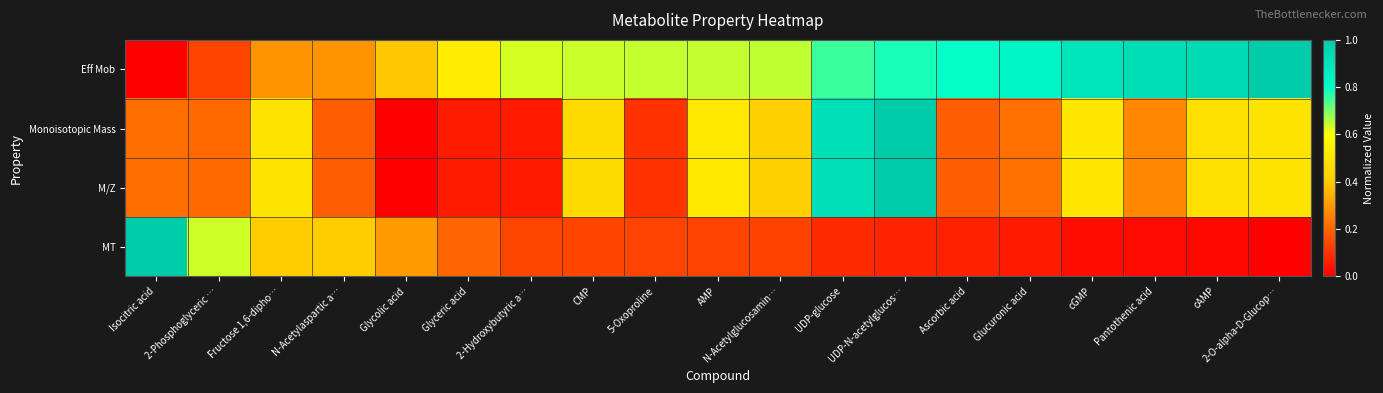

Count the number of categories in the chart.

19